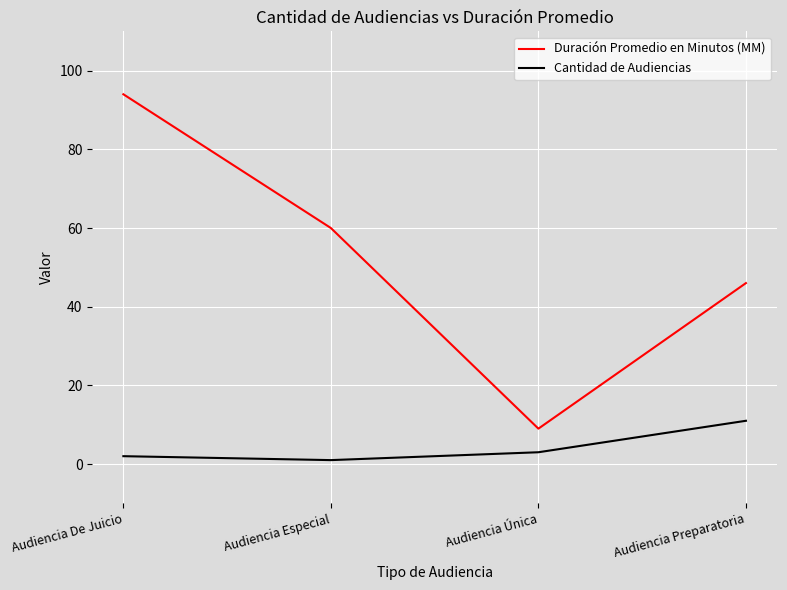

How many interior local valleys does the Duración Promedio en Minutos (MM) series have?

1